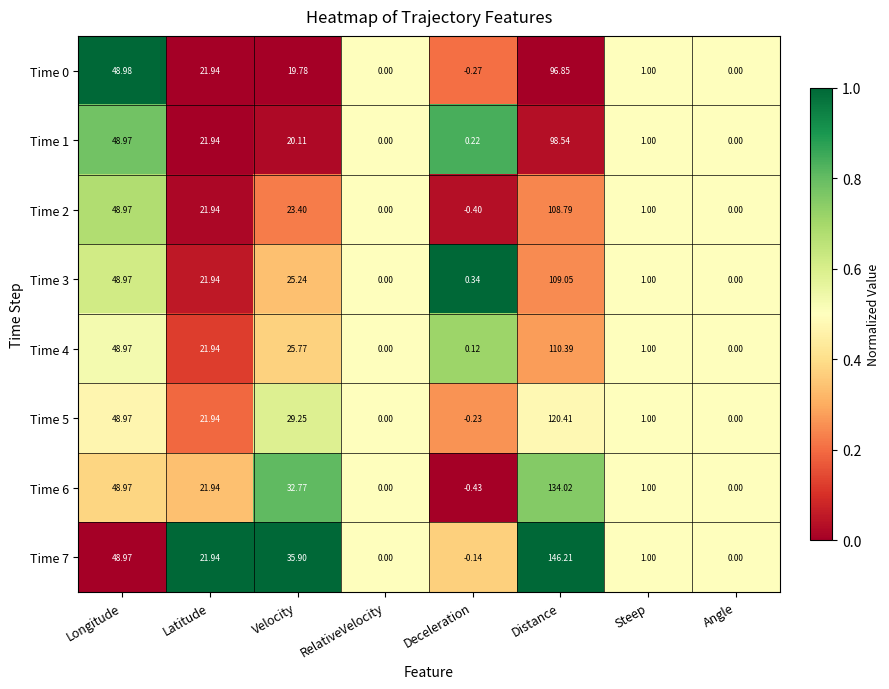

Which label corresponds to the smallest value in the chart?

Deceleration